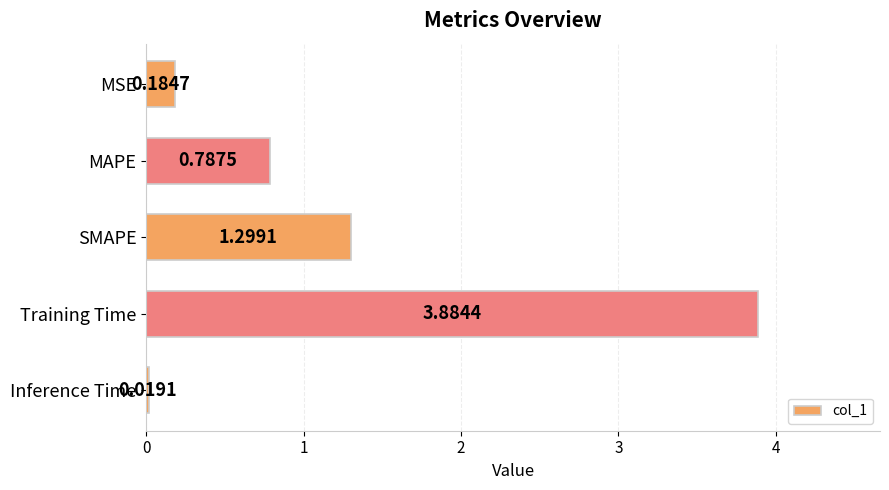

How many bars are there in total?

5